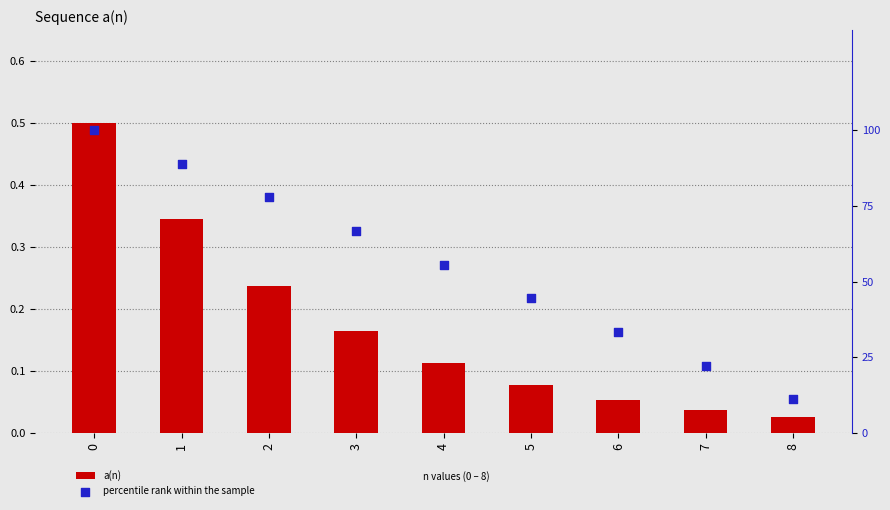

At how many categories does at least one series exceed 76?

3